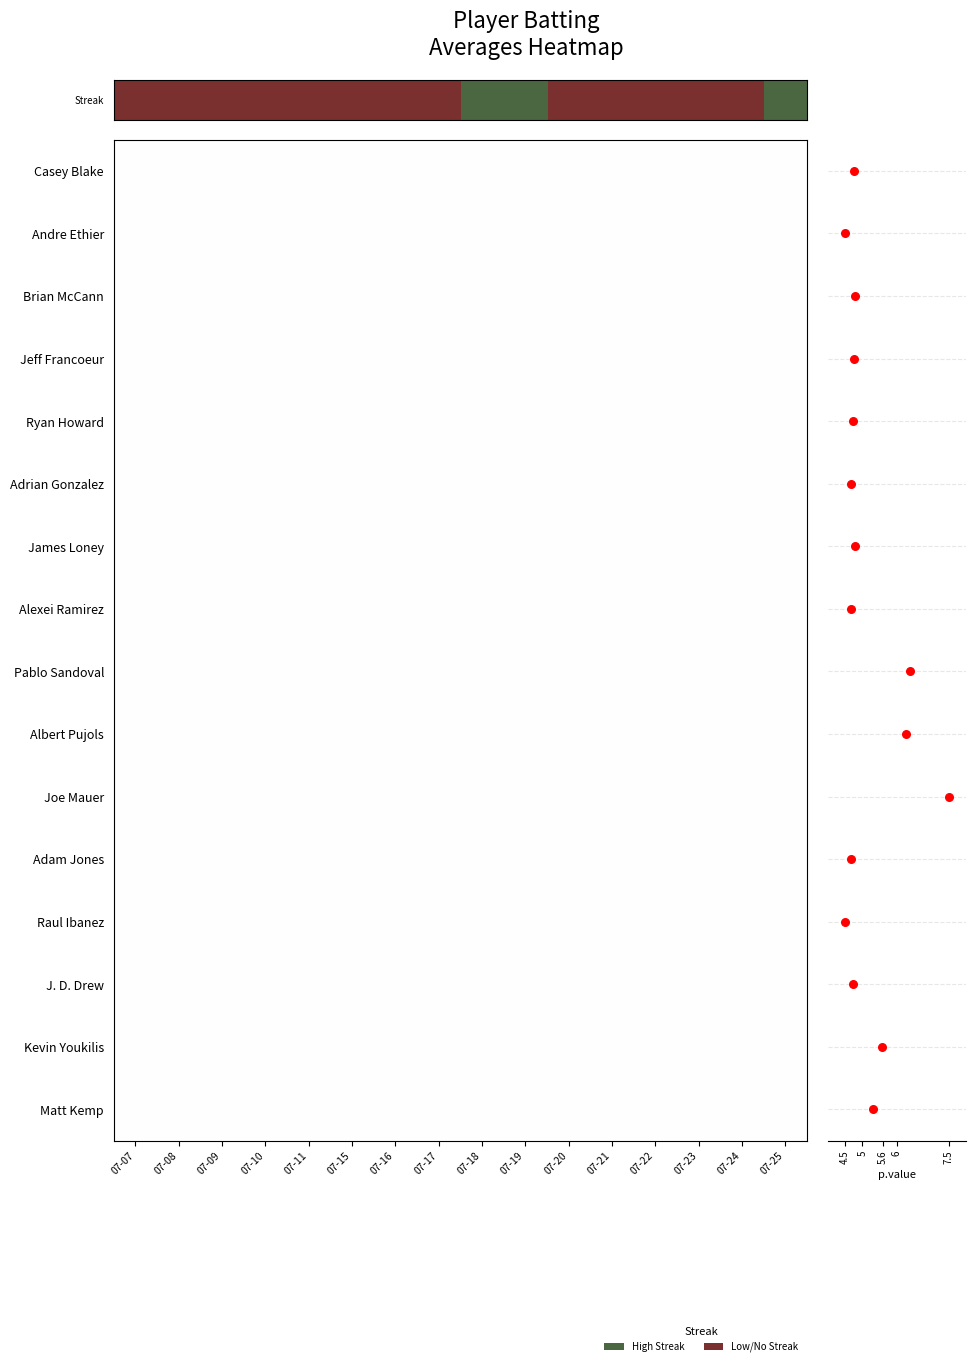

At how many categories does at least one series exceed 0?

15